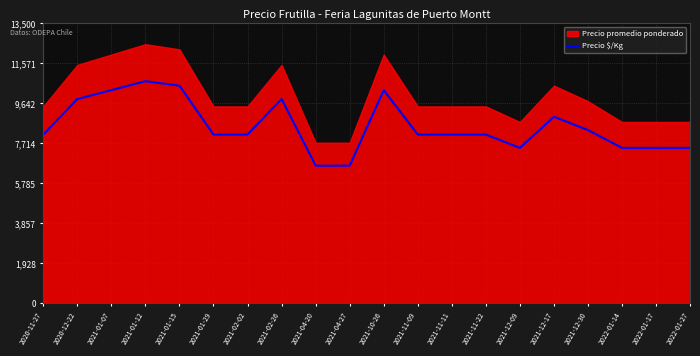

Rank the categories by value from lowest to highest.

2021-04-20, 2021-04-27, 2021-12-09, 2022-01-14, 2022-01-17, 2022-01-27, 2020-11-27, 2021-01-29, 2021-02-02, 2021-11-09, 2021-11-11, 2021-11-22, 2021-12-30, 2021-12-17, 2020-12-22, 2021-02-26, 2021-01-07, 2021-10-26, 2021-01-15, 2021-01-12